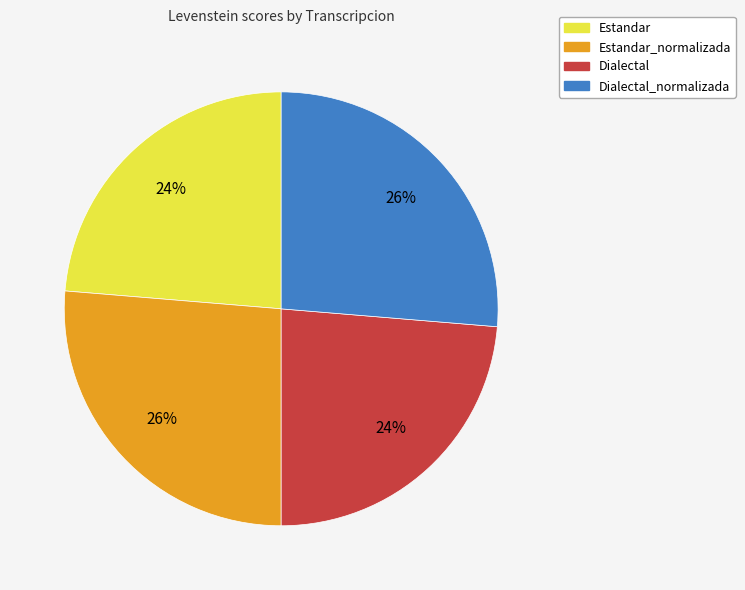

To the nearest percent, what is the average slice percentage?

25%